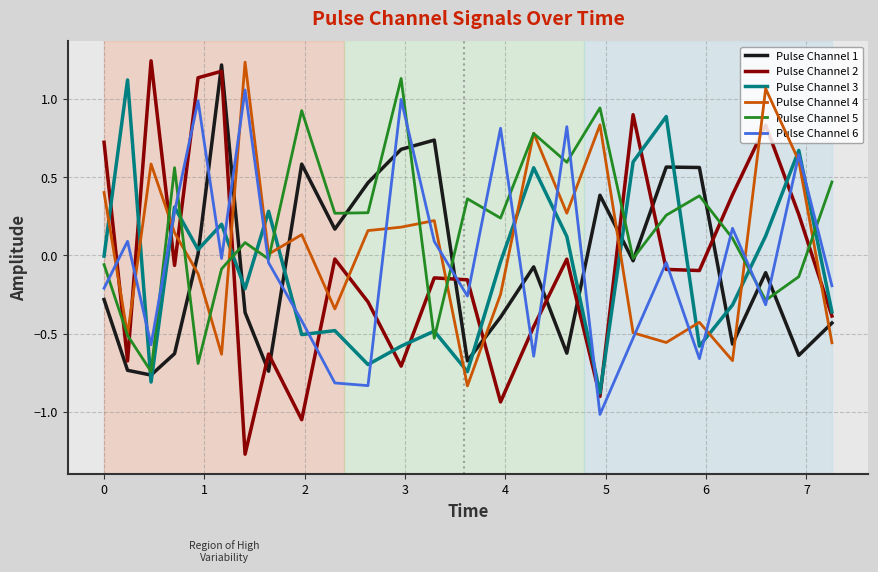

Which series has the largest range (max minus min)?

Pulse Channel 2